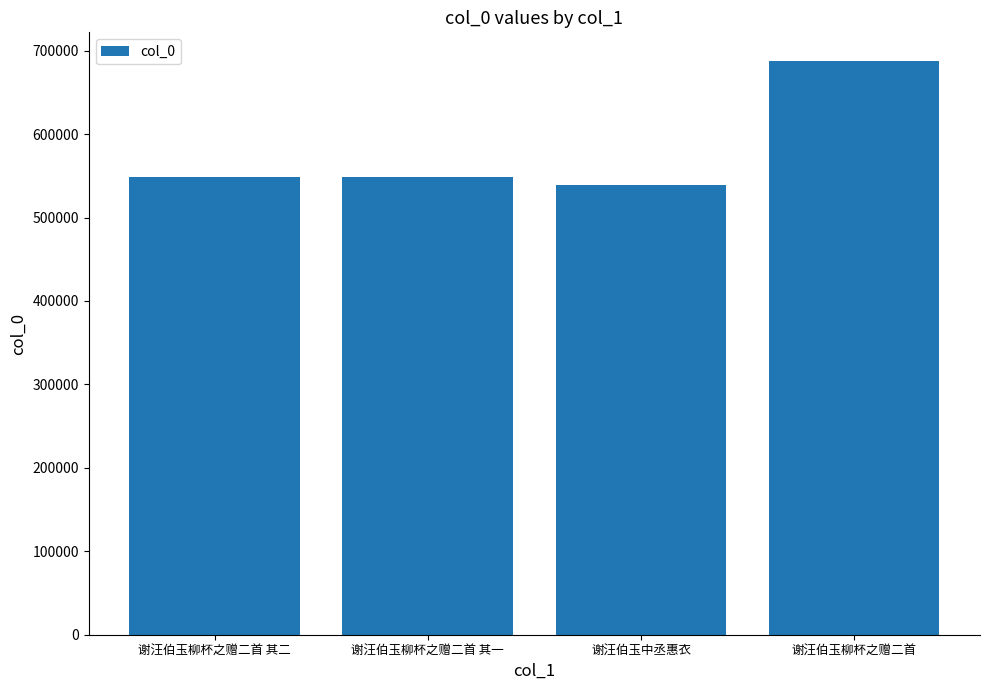

The chart shows a value of 687590 at 谢汪伯玉柳杯之赠二首. True or false?

True